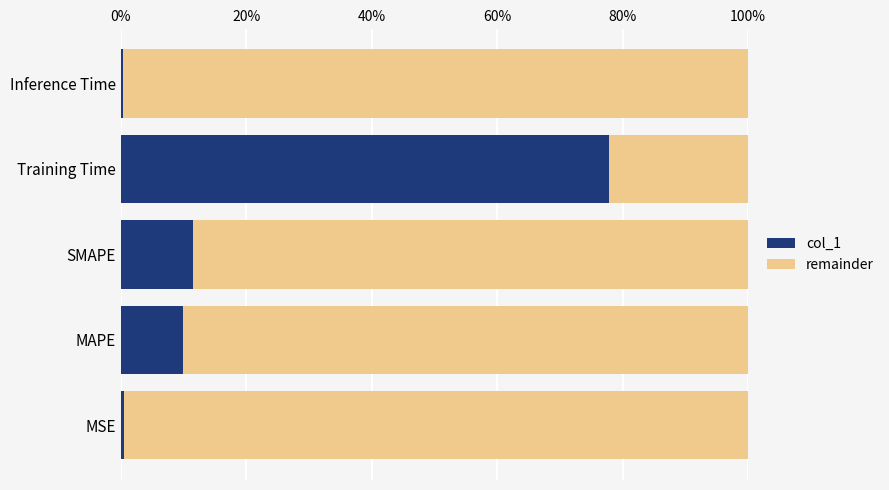

What are all the series names shown in the legend?

col_1, remainder